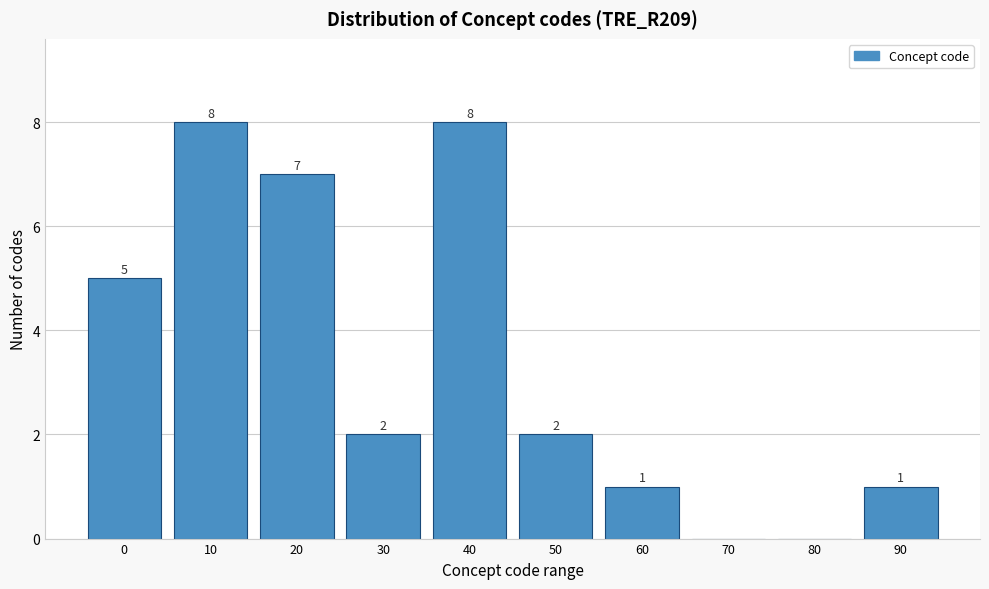

Reading left to right, transcribe all the data shown in this chart.

0=5	10=8	20=7	30=2	40=8	50=2	60=1	70=0	80=0	90=1